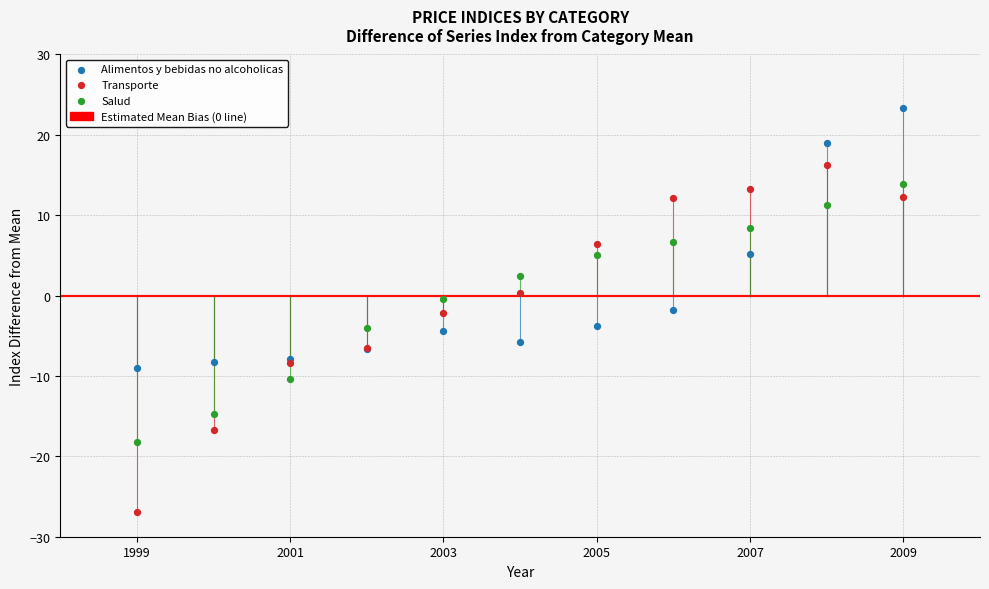

Which series reaches the minimum Y coordinate?

Transporte